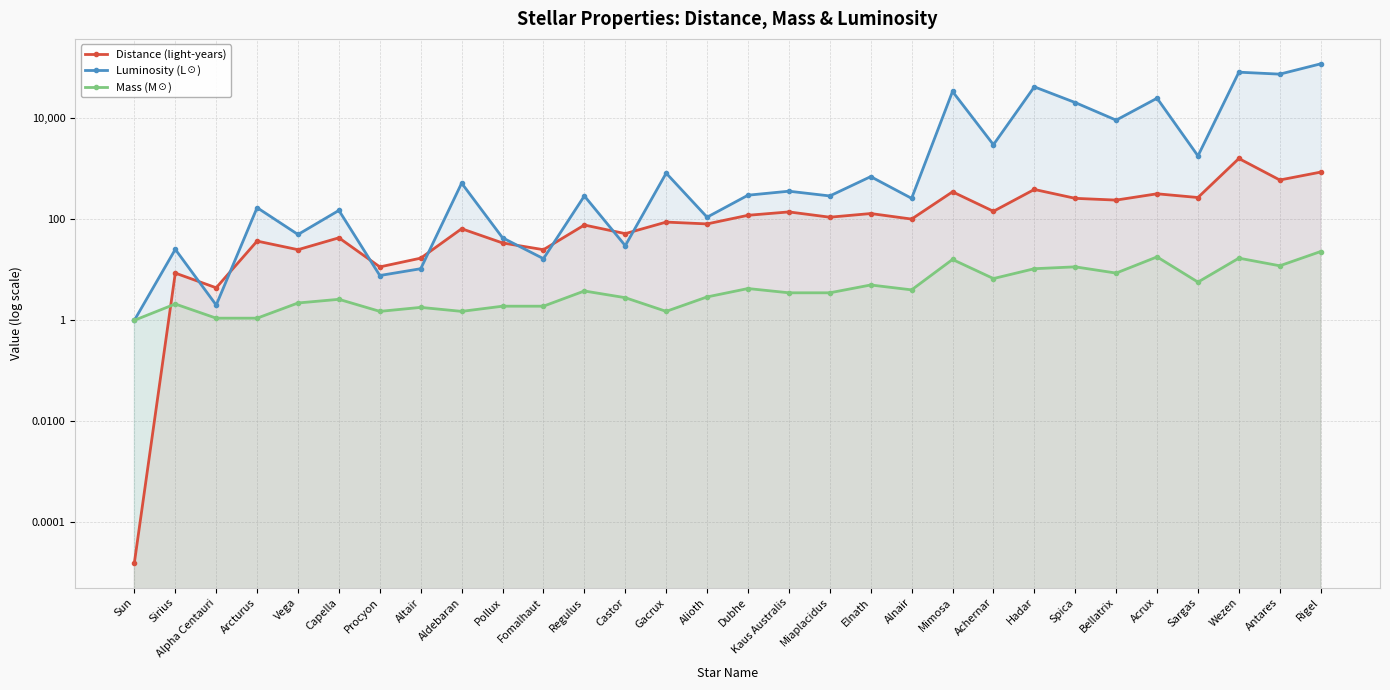

Rank the series by their maximum value, from highest to lowest.

Luminosity (L☉), Distance (light-years), Mass (M☉)